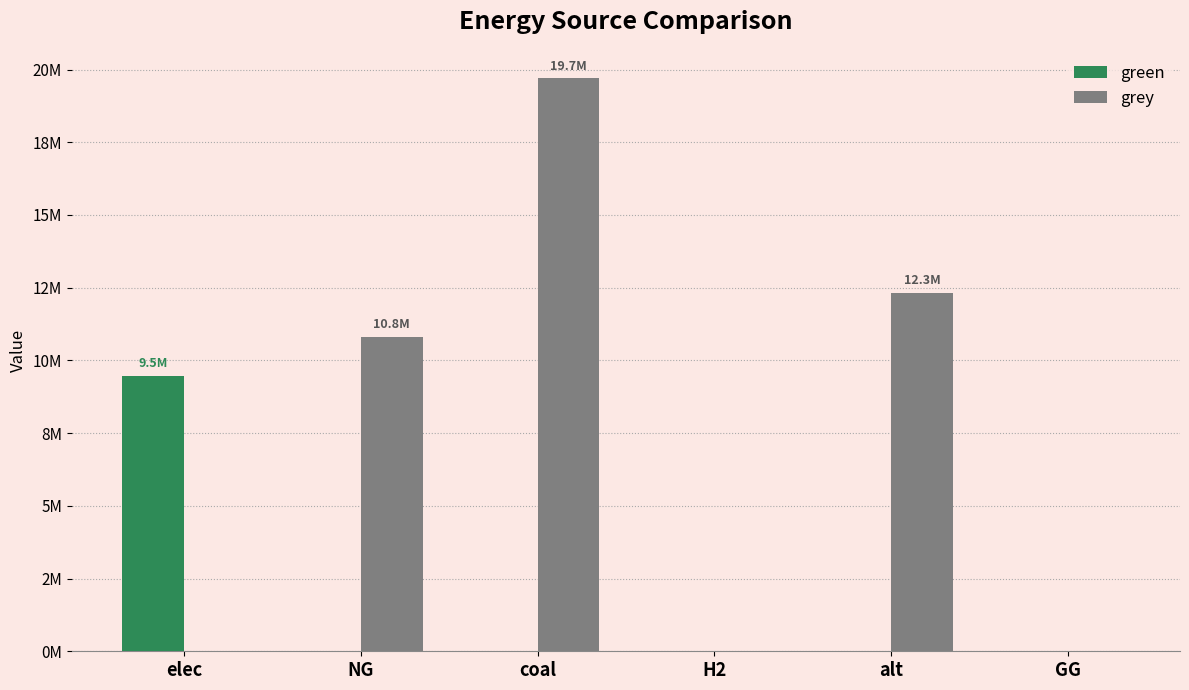

What is the difference between the grey values at coal and H2?

19692637.2